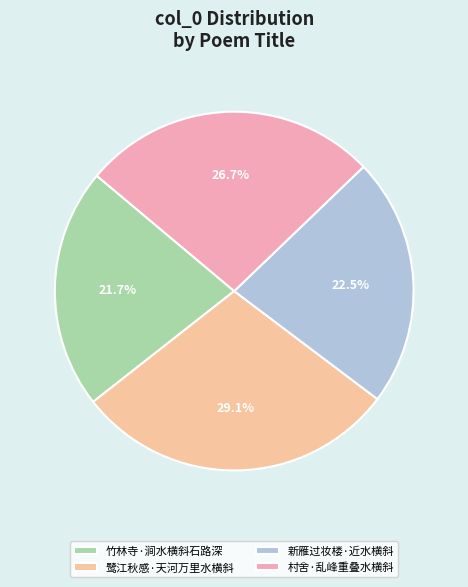

What percentage do 村舍·乱峰重叠水横斜 and 竹林寺·涧水横斜石路深 together represent?

48.4%